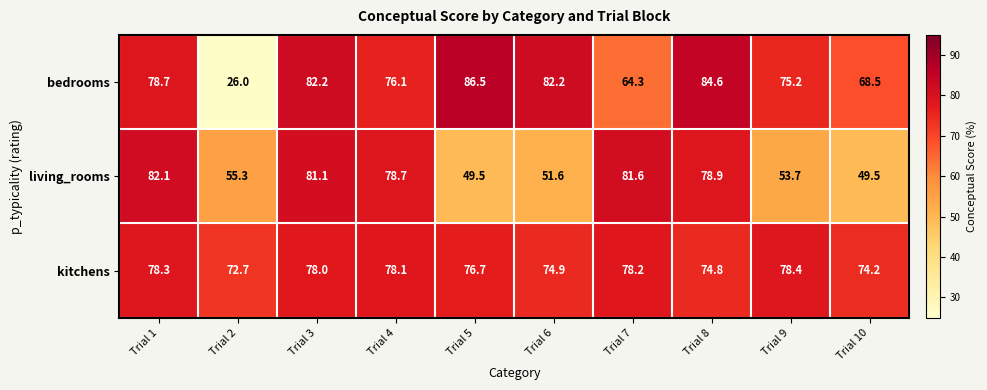

Reading right to left, transcribe all the data shown in this chart.

bedrooms: 68.5	75.2	84.6	64.3	82.2	86.5	76.1	82.2	26.0	78.7
living_rooms: 49.5	53.7	78.9	81.6	51.6	49.5	78.7	81.1	55.3	82.1
kitchens: 74.2	78.4	74.8	78.2	74.9	76.7	78.1	78.0	72.7	78.3